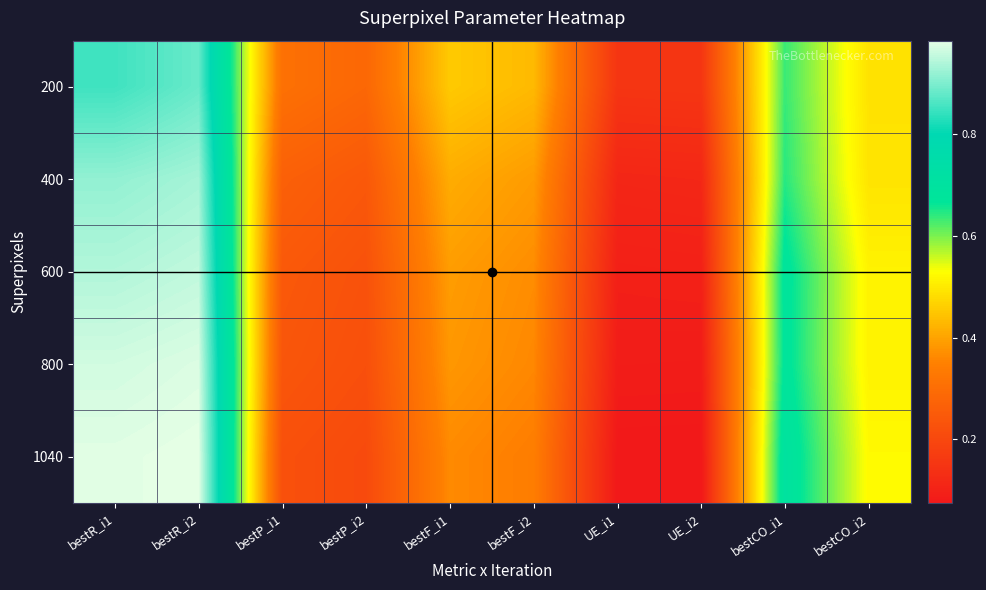

Reading right to left, list all the values displayed in this chart.

200: bestCO_i2=0.5	bestCO_i1=0.6	UE_i2=0.2	UE_i1=0.2	bestF_i2=0.4	bestF_i1=0.5	bestP_i2=0.3	bestP_i1=0.3	bestR_i2=0.9	bestR_i1=0.9
400: bestCO_i2=0.5	bestCO_i1=0.6	UE_i2=0.1	UE_i1=0.1	bestF_i2=0.4	bestF_i1=0.4	bestP_i2=0.2	bestP_i1=0.3	bestR_i2=0.9	bestR_i1=0.9
600: bestCO_i2=0.5	bestCO_i1=0.7	UE_i2=0.1	UE_i1=0.1	bestF_i2=0.4	bestF_i1=0.4	bestP_i2=0.2	bestP_i1=0.2	bestR_i2=1.0	bestR_i1=0.9
800: bestCO_i2=0.5	bestCO_i1=0.7	UE_i2=0.1	UE_i1=0.1	bestF_i2=0.4	bestF_i1=0.4	bestP_i2=0.2	bestP_i1=0.2	bestR_i2=1.0	bestR_i1=1.0
1040: bestCO_i2=0.5	bestCO_i1=0.7	UE_i2=0.1	UE_i1=0.1	bestF_i2=0.3	bestF_i1=0.4	bestP_i2=0.2	bestP_i1=0.2	bestR_i2=1.0	bestR_i1=1.0